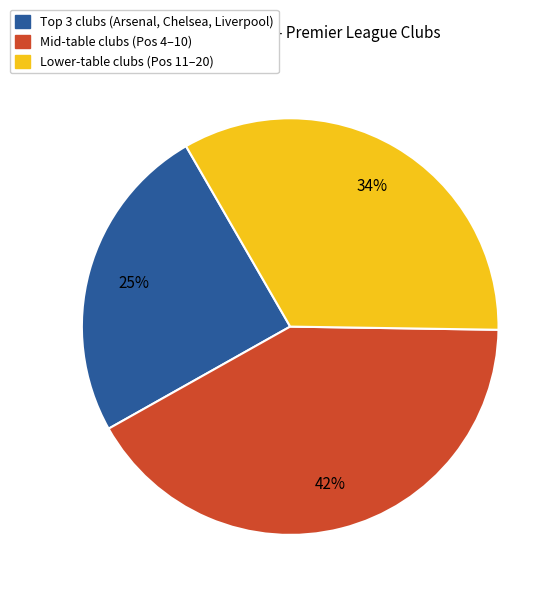

Is there any slice that represents more than half of the pie?

No